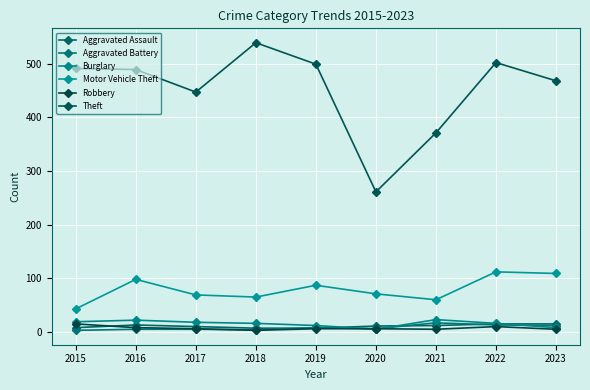

What is the spread (max minus min) of values at 2017?

442